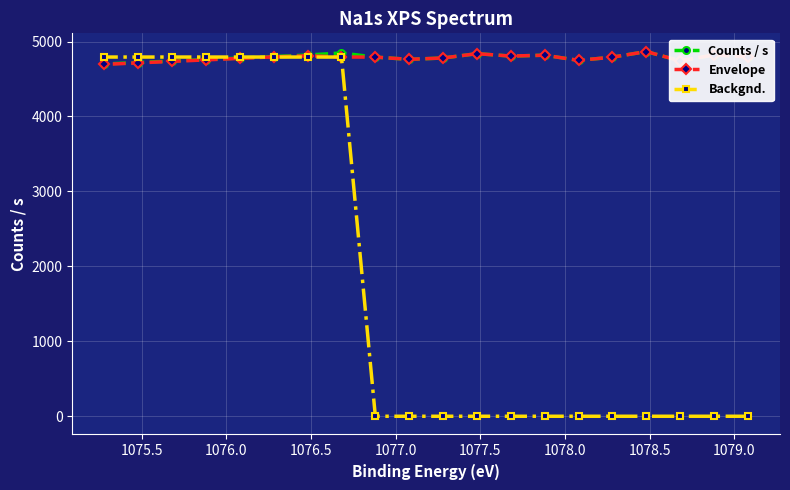

What is the value of the Counts / s point at the 3rd from the left?

4740.0